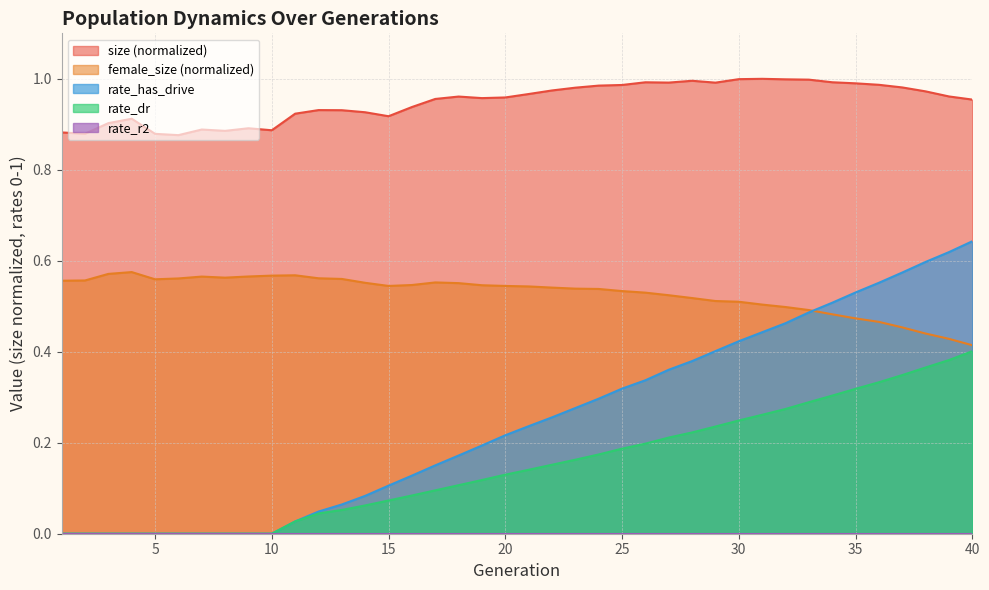

How many positive values does the rate_has_drive series have?

30